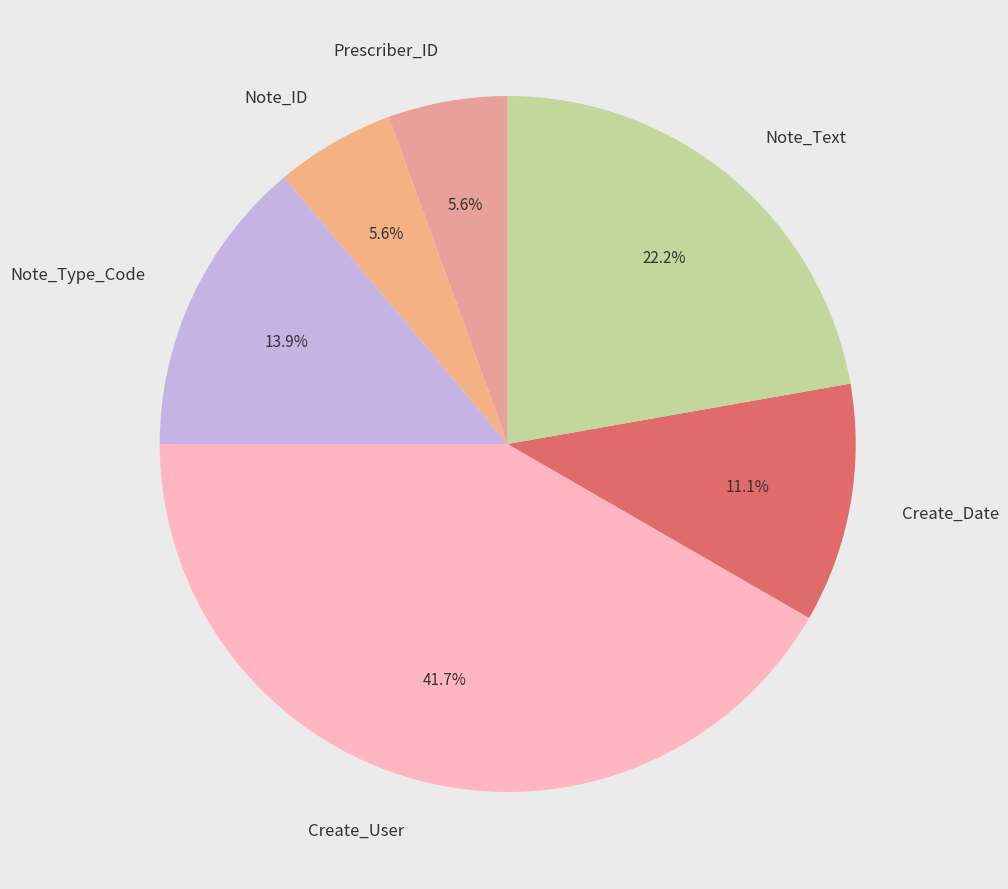

True or false: Create_Date accounts for 11% of the total.

True